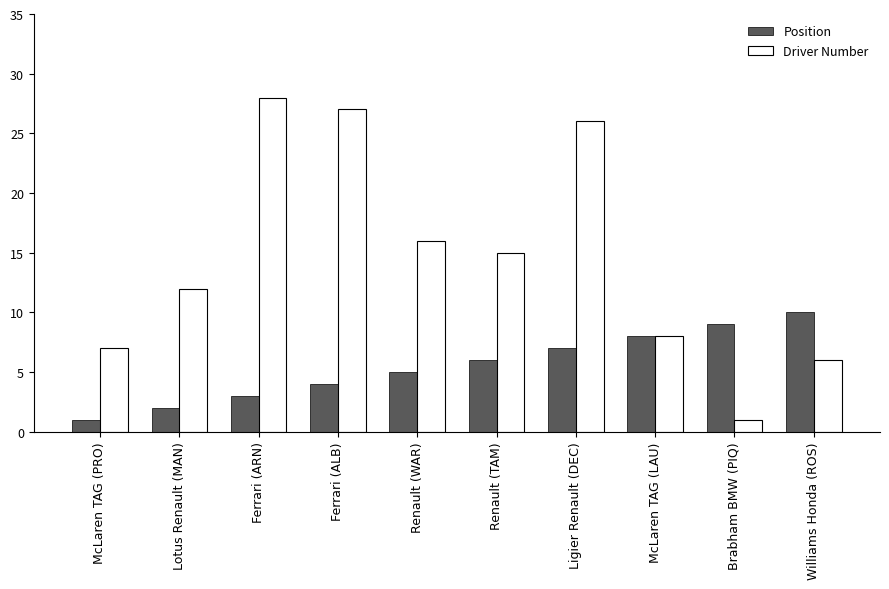

Is it true that Driver Number equals 40 at Ferrari (ARN)?

False